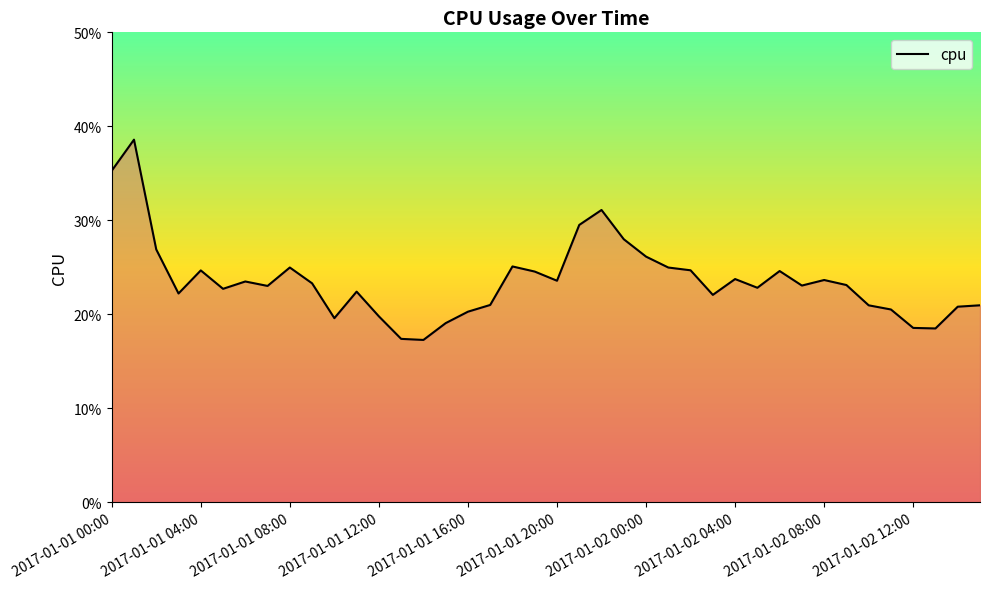

Reading right to left, list all the values displayed in this chart.

0.2	0.2	0.2	0.2	0.2	0.2	0.2	0.2	0.2	0.2	0.2	0.2	0.2	0.2	0.2	0.3	0.3	0.3	0.3	0.2	0.2	0.3	0.2	0.2	0.2	0.2	0.2	0.2	0.2	0.2	0.2	0.2	0.2	0.2	0.2	0.2	0.2	0.3	0.4	0.4